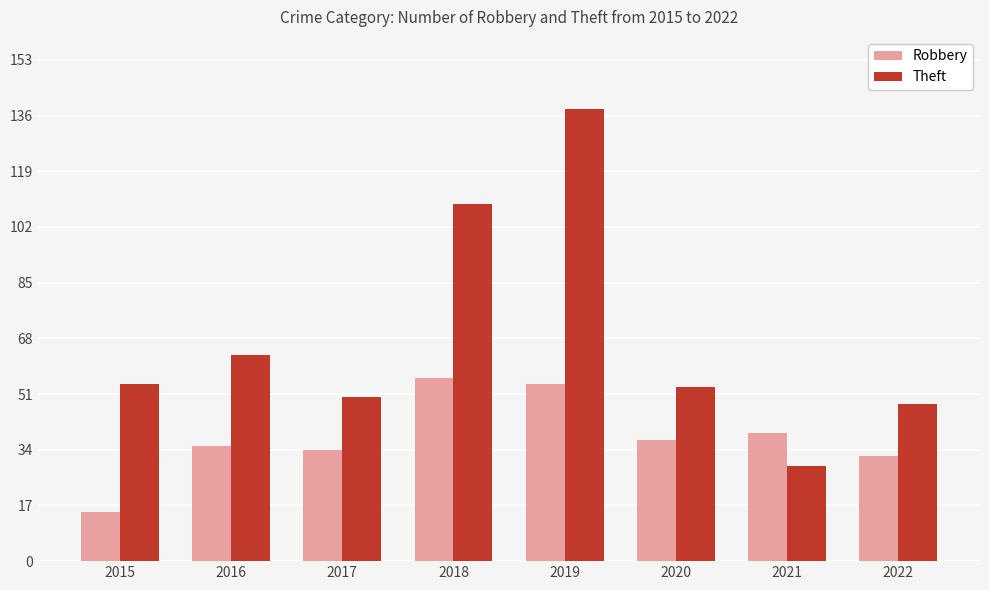

How many values in the Theft series are below 54?

4